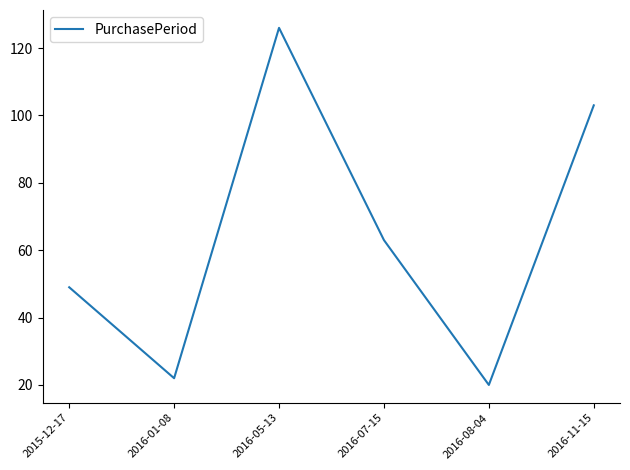

Which label corresponds to the smallest value in the chart?

2016-08-04